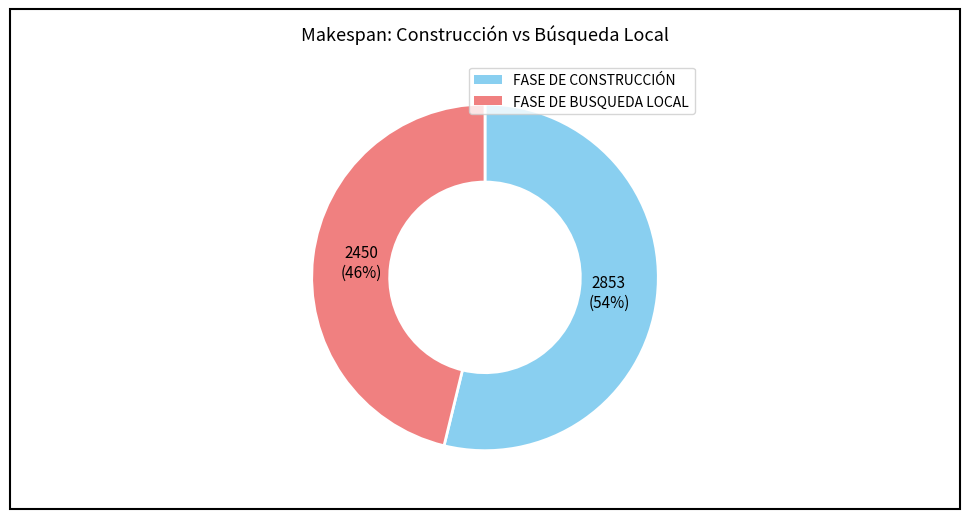

What is the ratio of the value at FASE DE BUSQUEDA LOCAL to the value at FASE DE CONSTRUCCIÓN?

0.9